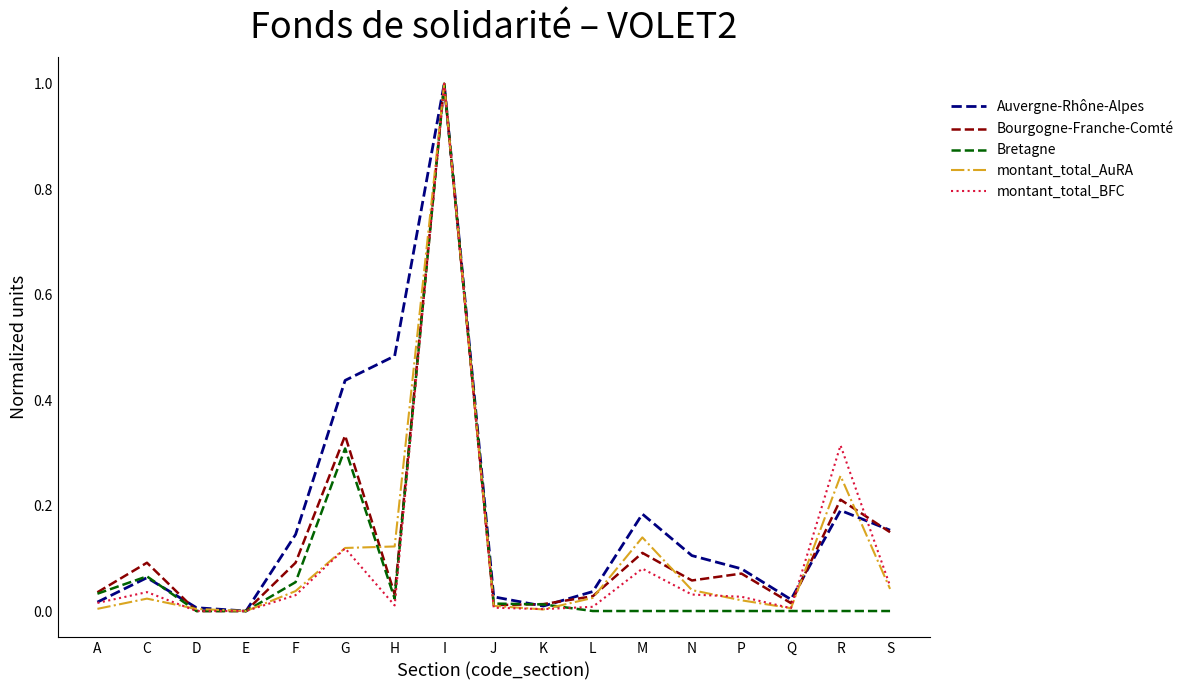

What is the sum of all Bourgogne-Franche-Comté values?

2.3